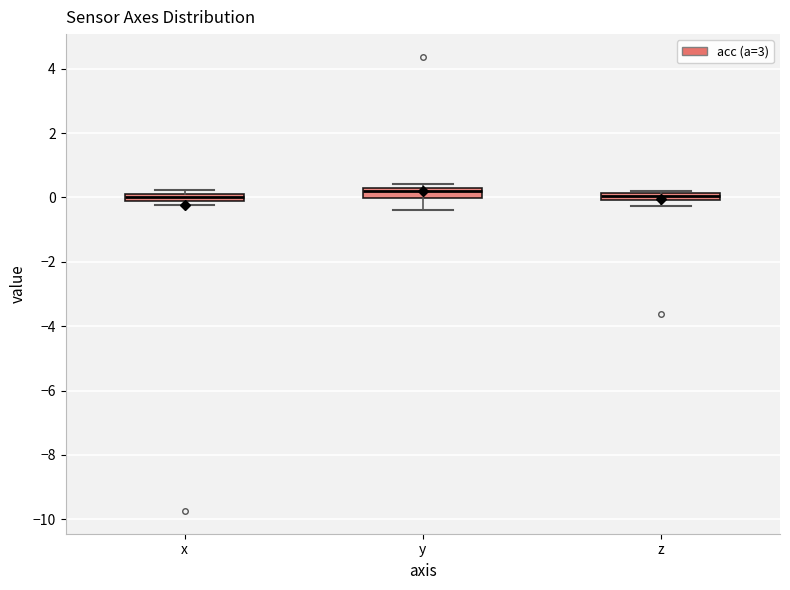

Where is the lower edge of the box for x on the y-axis? The values are not printed on the chart, so give them approximately, as read against the axis.

-0.2